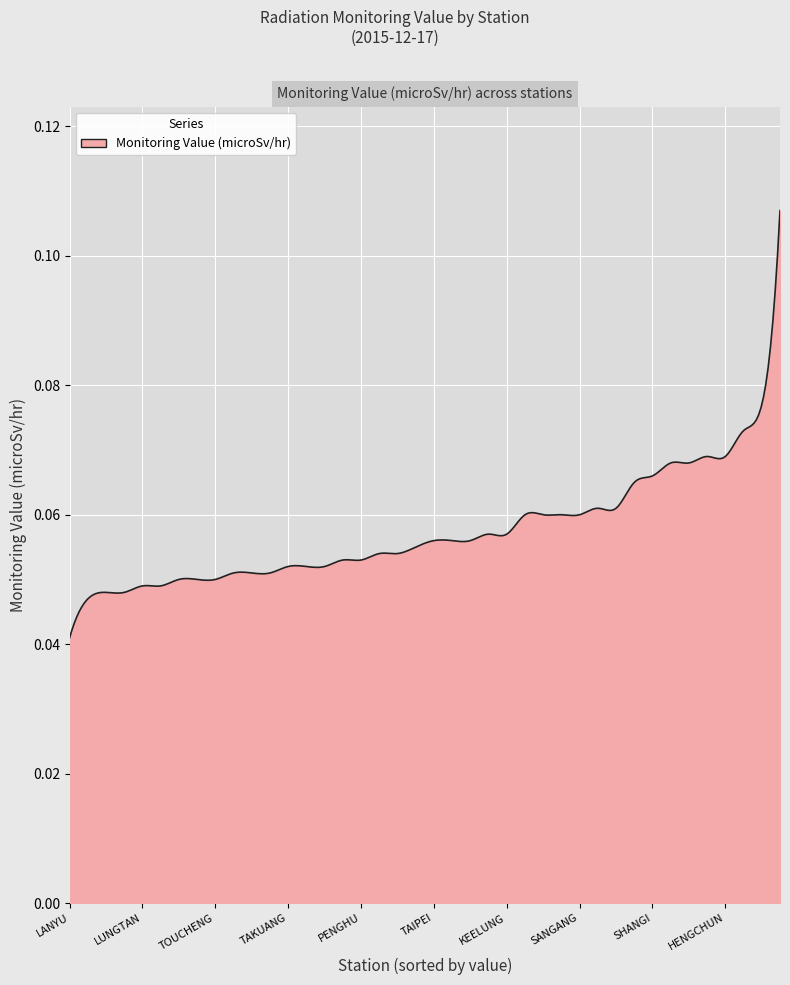

How many lines are shown in the chart?

1